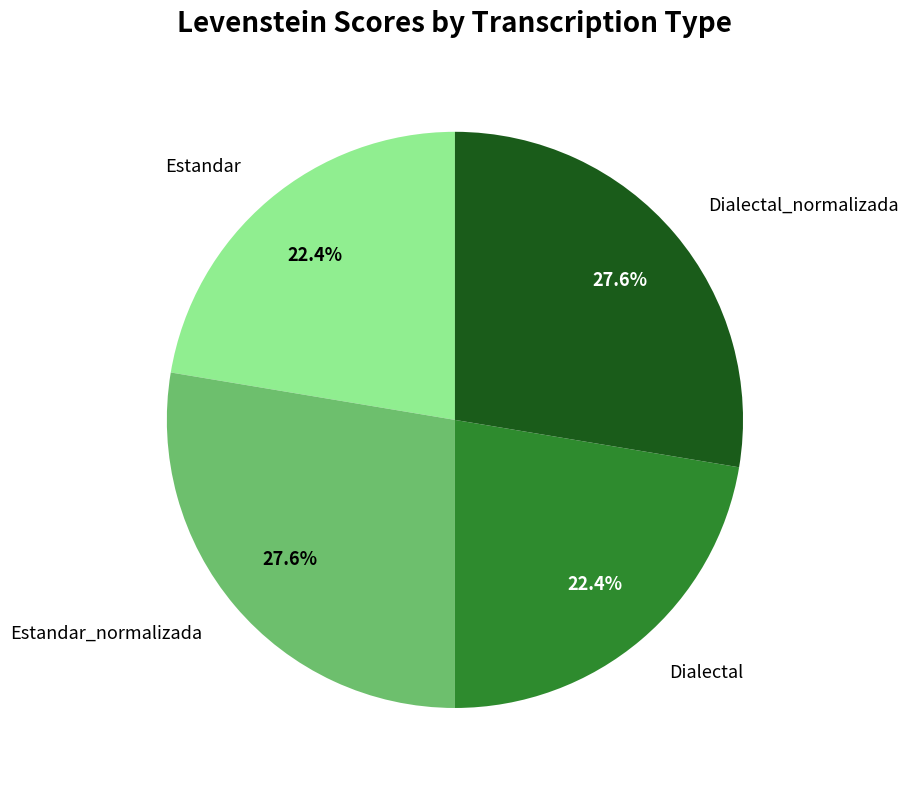

What portion of the pie excludes Dialectal?

77.6%